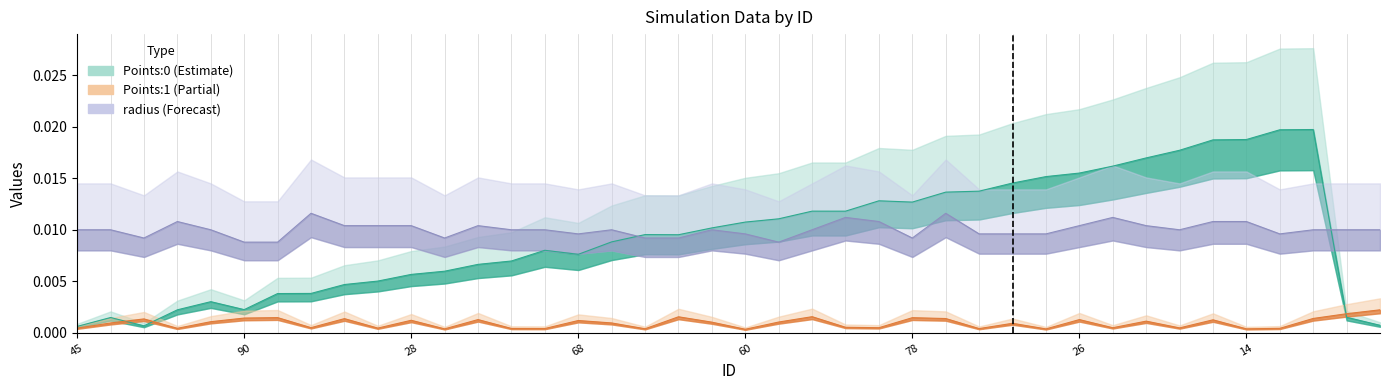

What position from the right is 60?

20